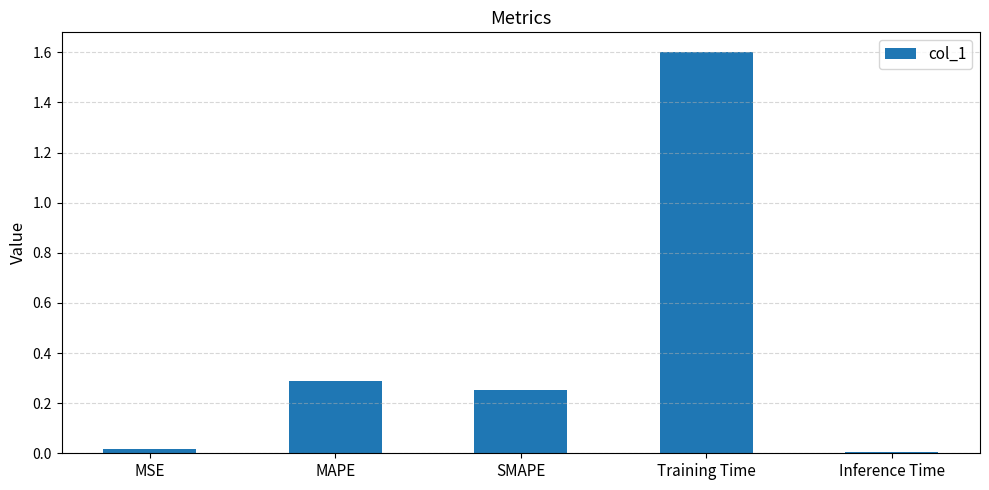

Which has a higher value, Training Time or Inference Time?

Training Time